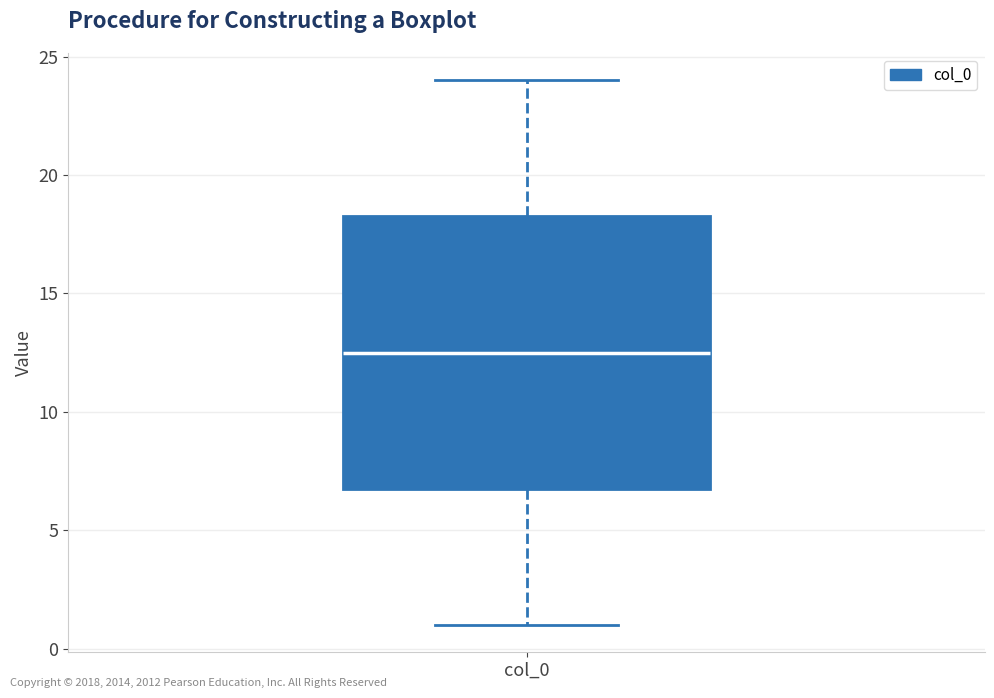

Read this box plot against the y-axis: the position of the median line, the range covered by the box, and the ends of both whiskers. The values are not printed on the chart, so give them approximately, as read against the axis.

median 12.5, box 7.0 to 18.5, whiskers 1.0 to 24.0